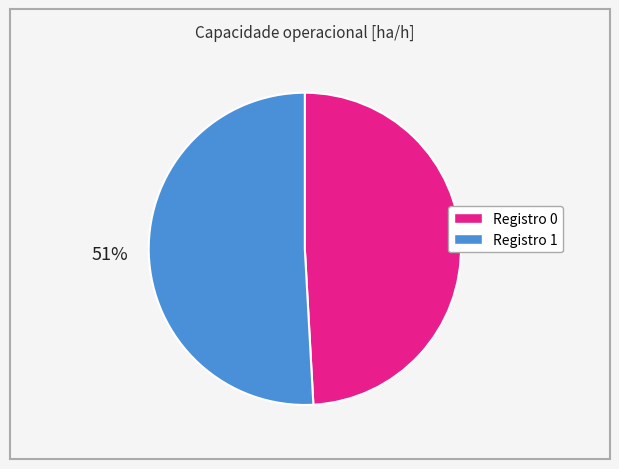

Does any single category account for the majority?

Yes